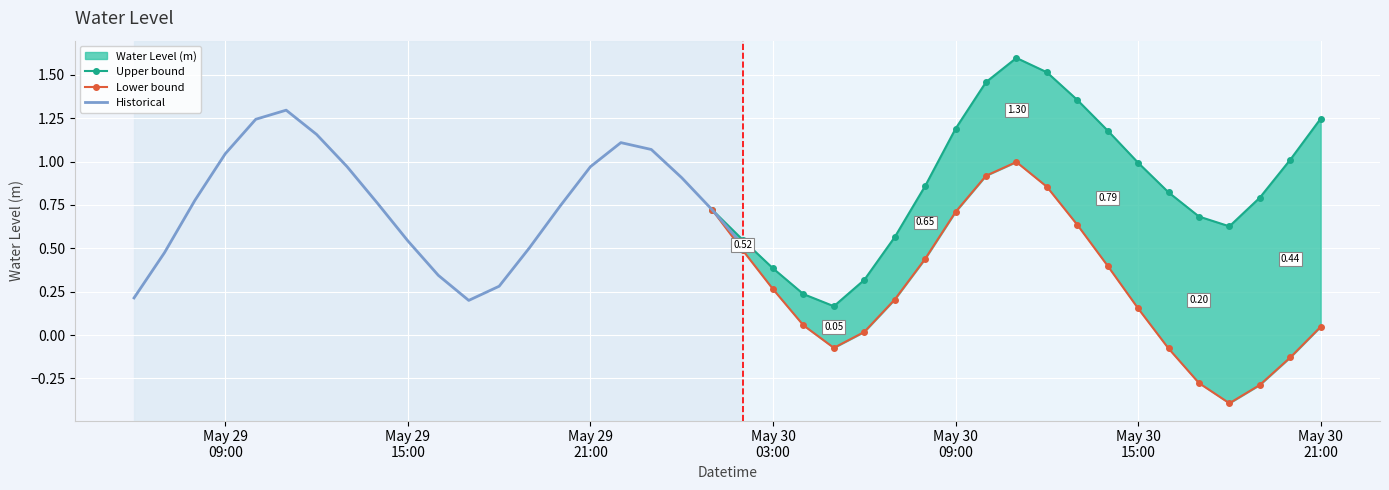

Reading left to right, extract all data points from this chart.

Upper bound: 0.7	0.5	0.4	0.2	0.2	0.3	0.6	0.9	1.2	1.5	1.6	1.5	1.4	1.2	1.0	0.8	0.7	0.6	0.8	1.0	1.2
Lower bound: 0.7	0.5	0.3	0.1	-0.1	0.0	0.2	0.4	0.7	0.9	1.0	0.9	0.6	0.4	0.2	-0.1	-0.3	-0.4	-0.3	-0.1	0.0
Historical: 0.2	0.5	0.8	1.0	1.2	1.3	1.2	1.0	0.8	0.5	0.3	0.2	0.3	0.5	0.7	1.0	1.1	1.1	0.9	0.7	0.5